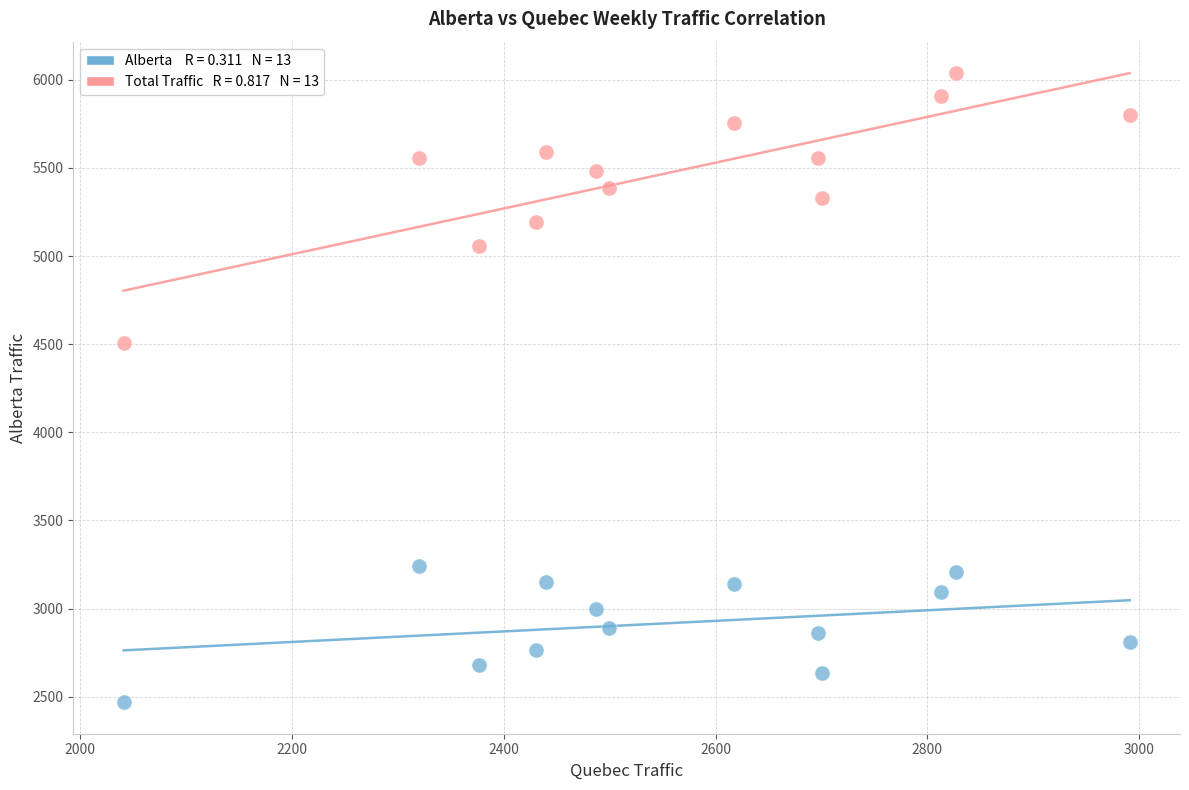

Across all data points, what is the range of X values (max minus min)?

950